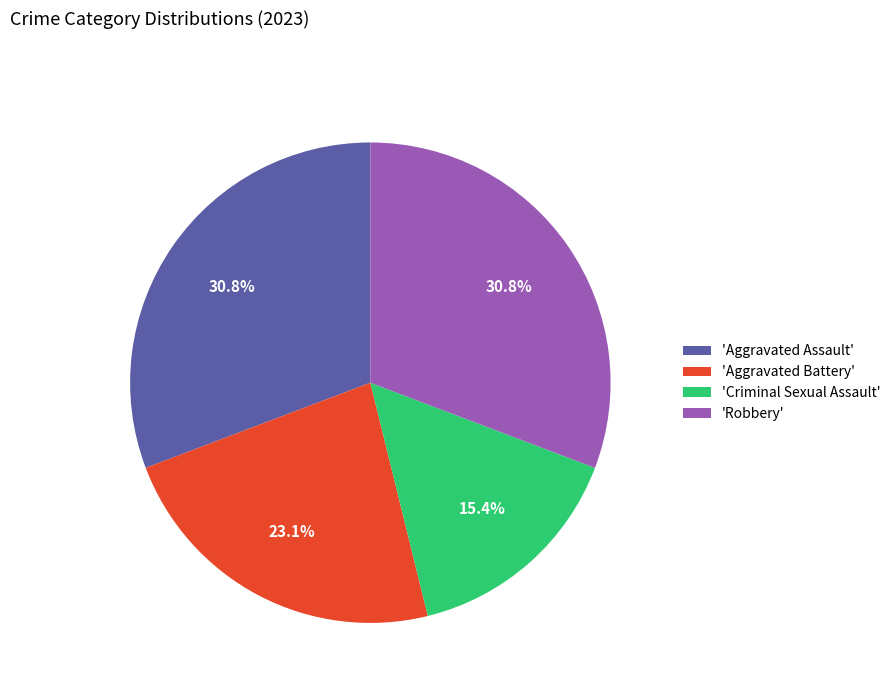

How many segments does this pie chart have?

4